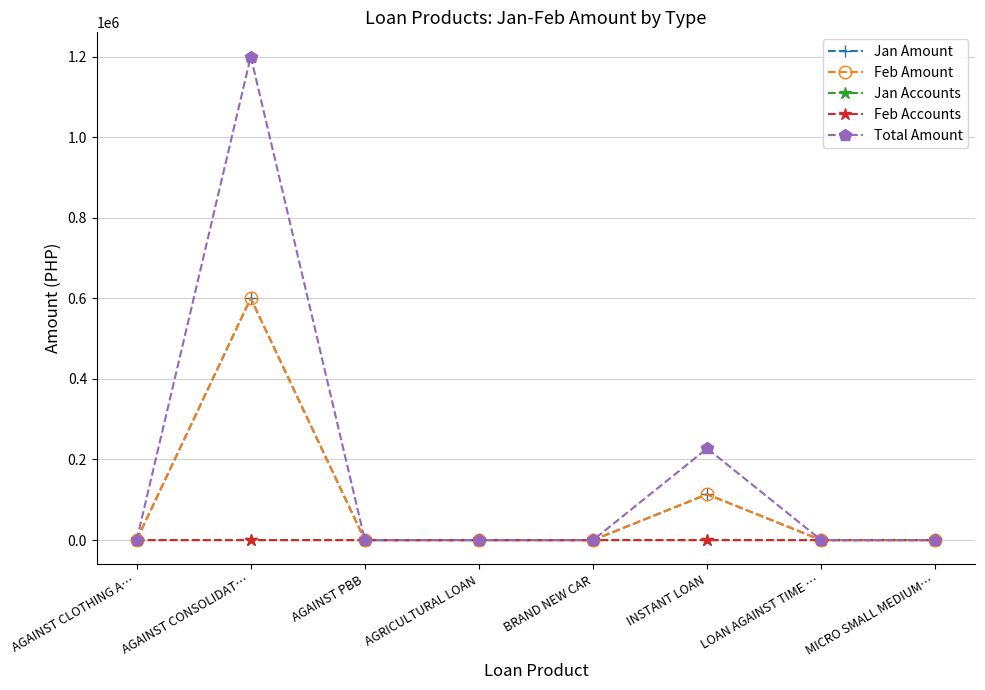

True or false: Jan Amount has a value of 62441 at INSTANT LOAN.

False